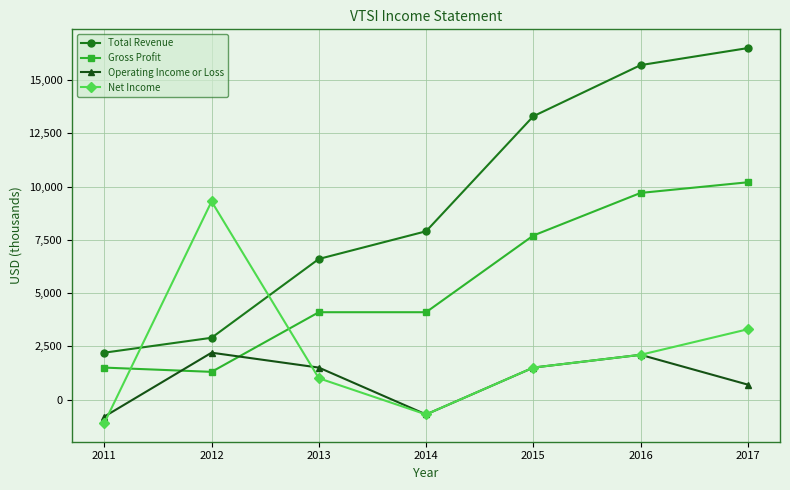

At how many categories does at least one series exceed 12165?

3